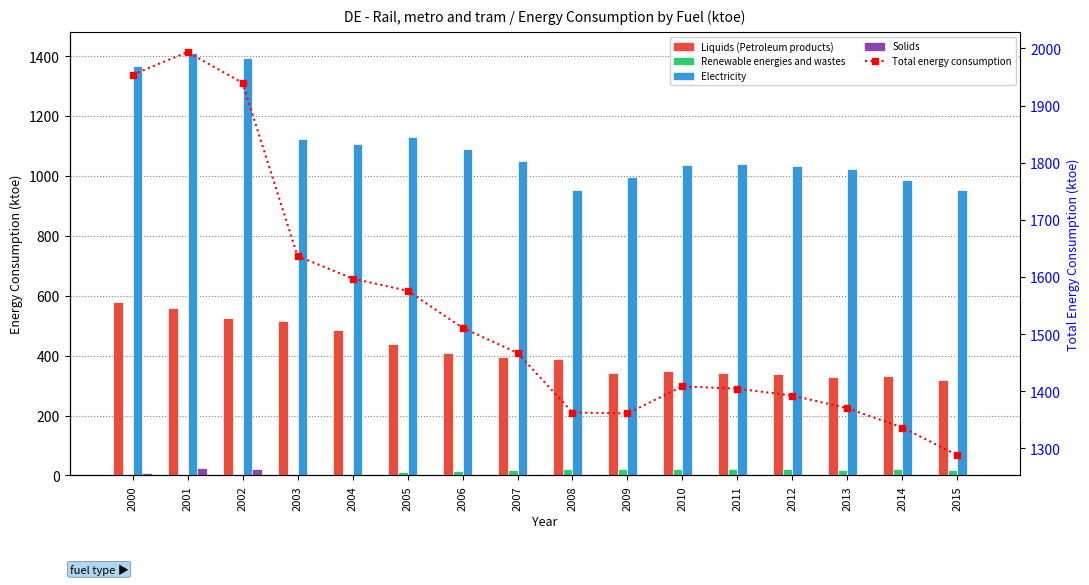

Does the chart contain stacked bars?

No